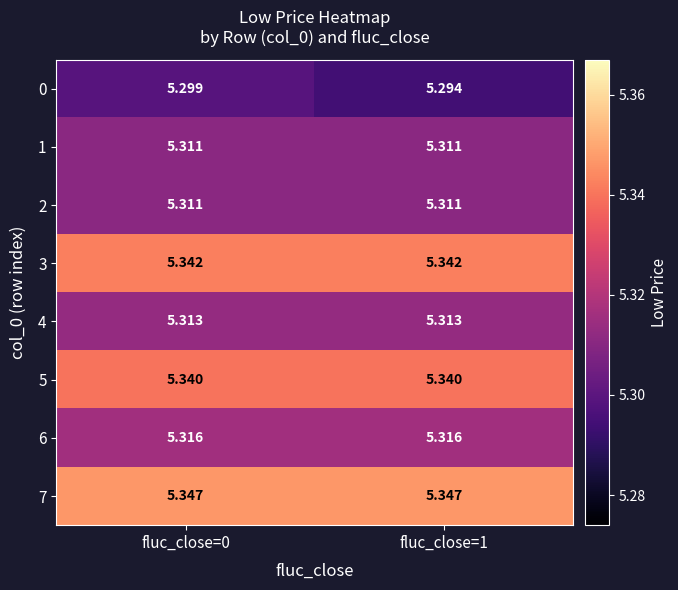

Is the value of 2 at fluc_close=1 greater than the value of 7 at fluc_close=1?

No